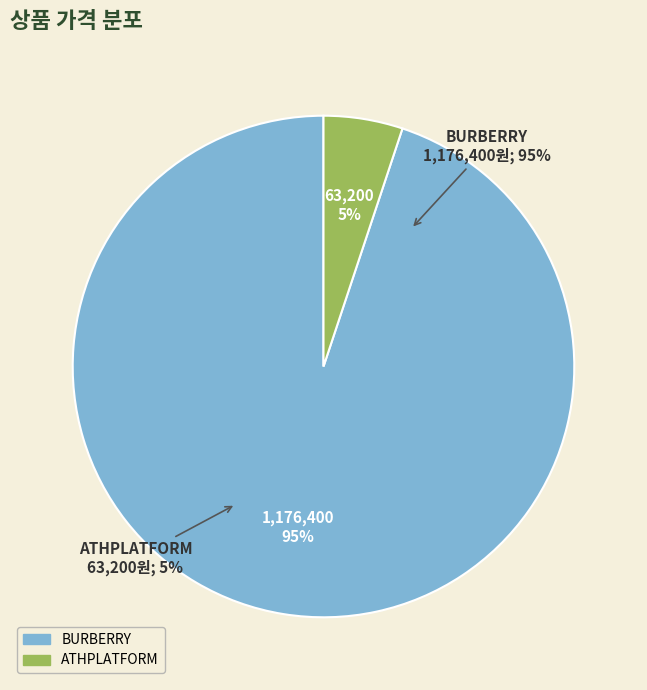

True or false: BURBERRY 버버리 패널 디테일 슬리브리스 포플린 셔츠 accounts for 95% of the total.

True